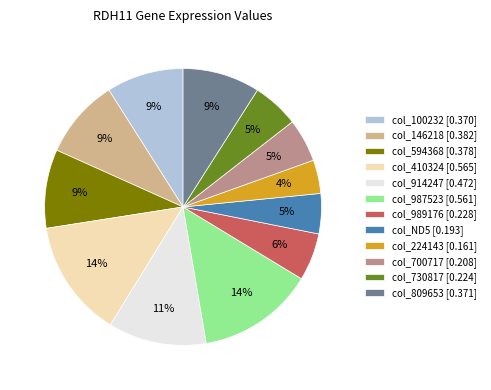

Is the sum of col_730817 [0.224] and col_146218 [0.382] greater than half?

No